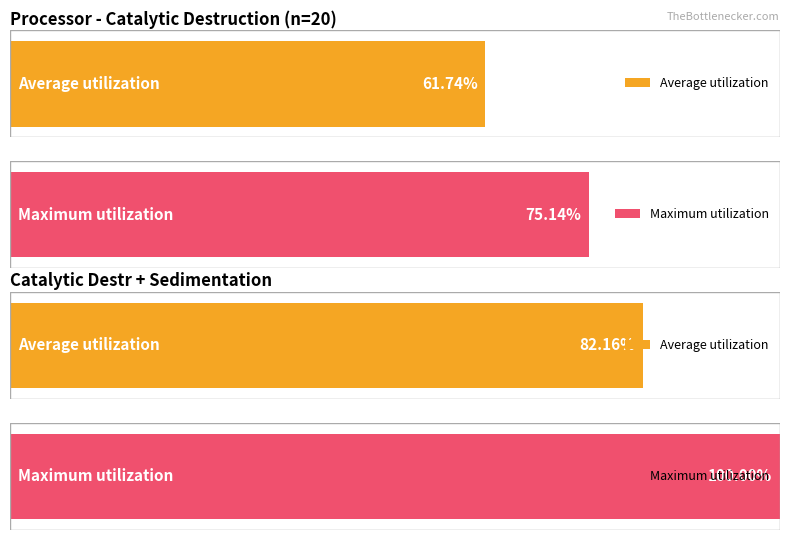

True or false: Maximum utilization has a value of 0.1 at 0.

False